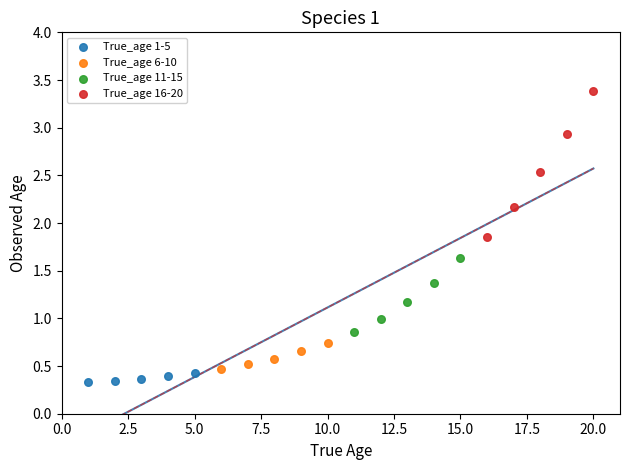

Which series reaches the maximum Y coordinate?

True_age 16-20